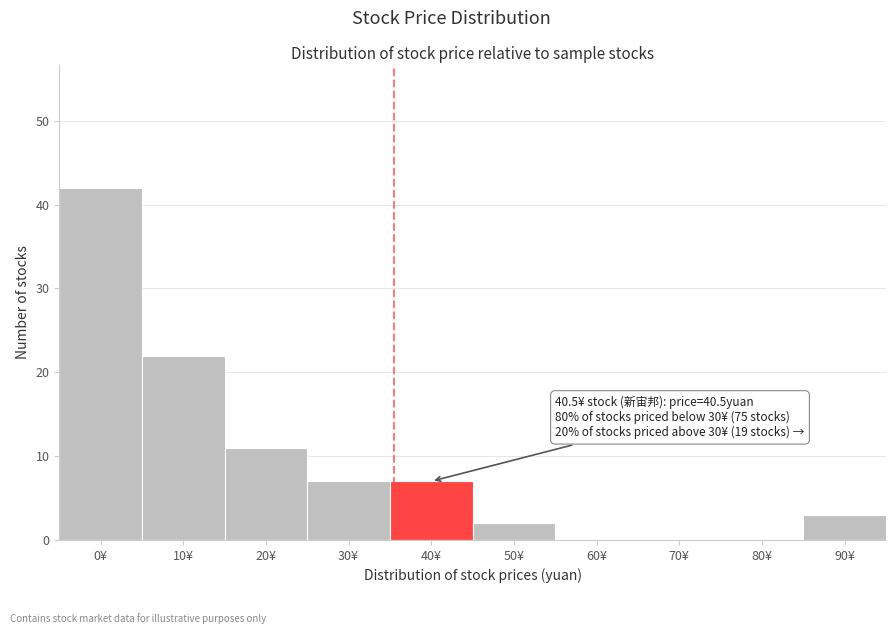

Reading right to left, transcribe all the data shown in this chart.

90¥=3	80¥=0	70¥=0	60¥=0	50¥=2	40¥=7	30¥=7	20¥=11	10¥=22	0¥=42